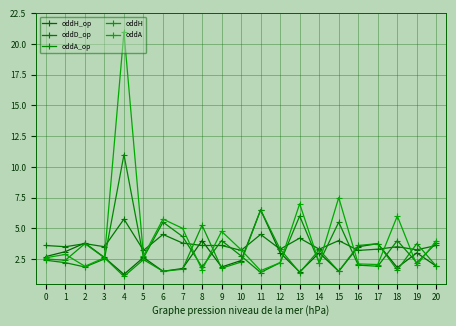

In oddH_op, how many points are lower than both neighbors (excluding endpoints)?

6